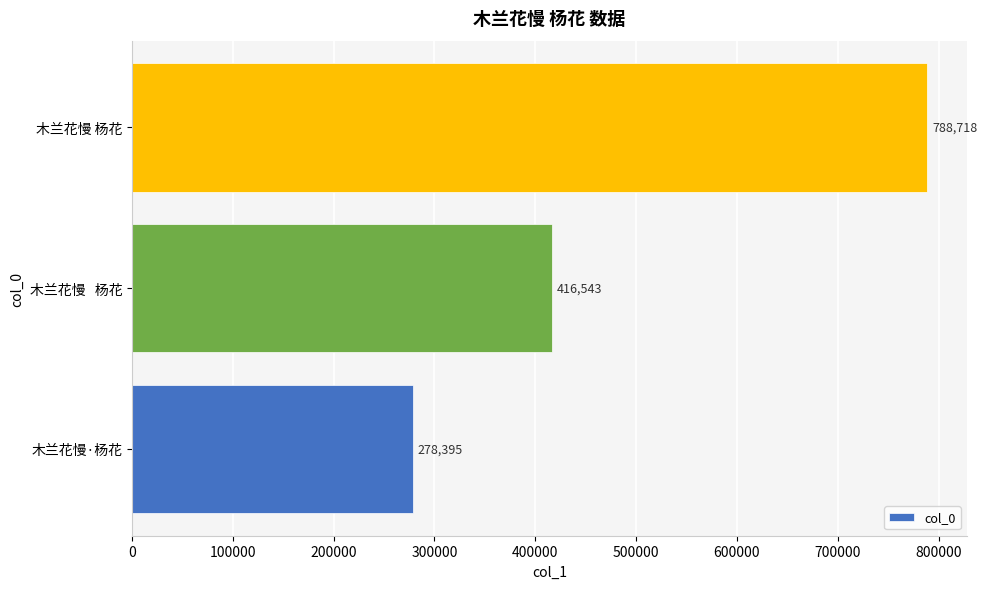

Between 木兰花慢   杨花 and 木兰花慢 杨花, which is larger?

木兰花慢 杨花